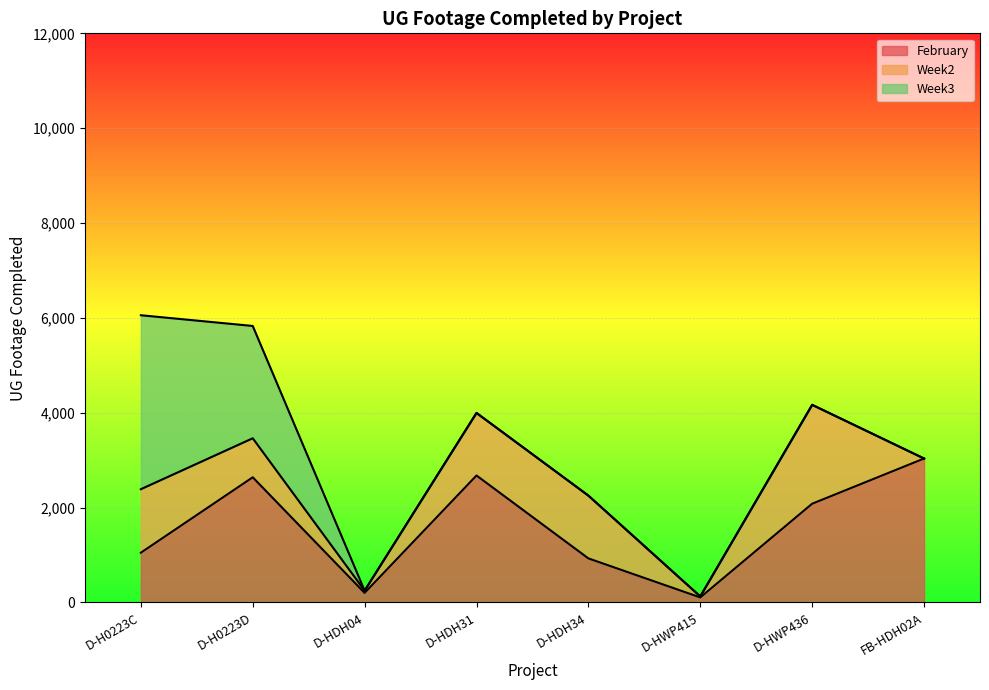

Is the value of Week3 at D-H0223D greater than the value of February at D-HWP415?

Yes